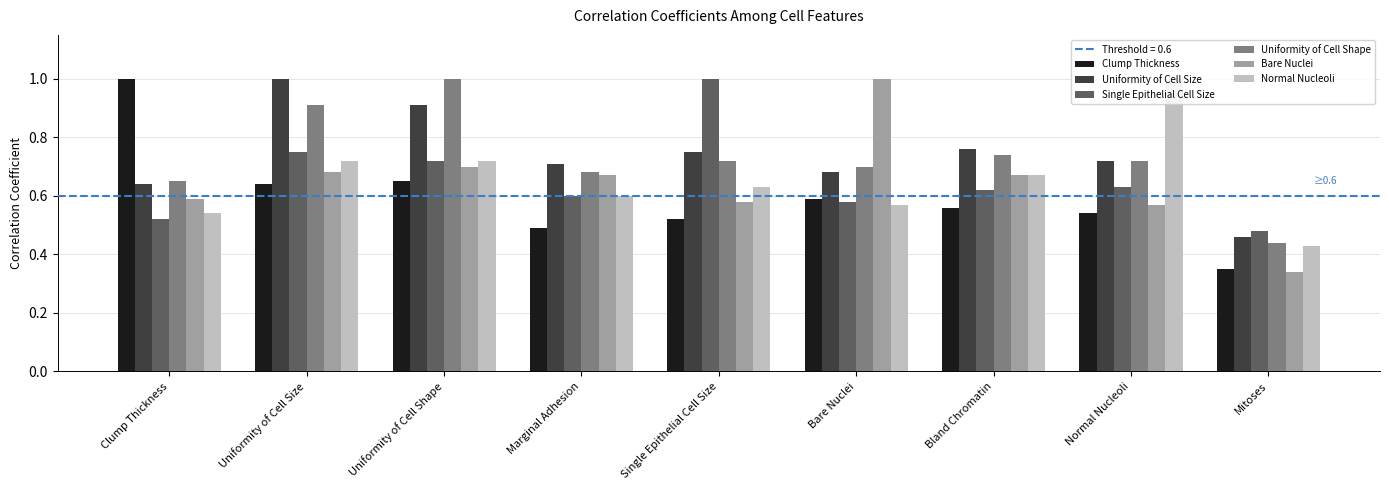

What is the highest value of the Uniformity of Cell Size series?

1.0